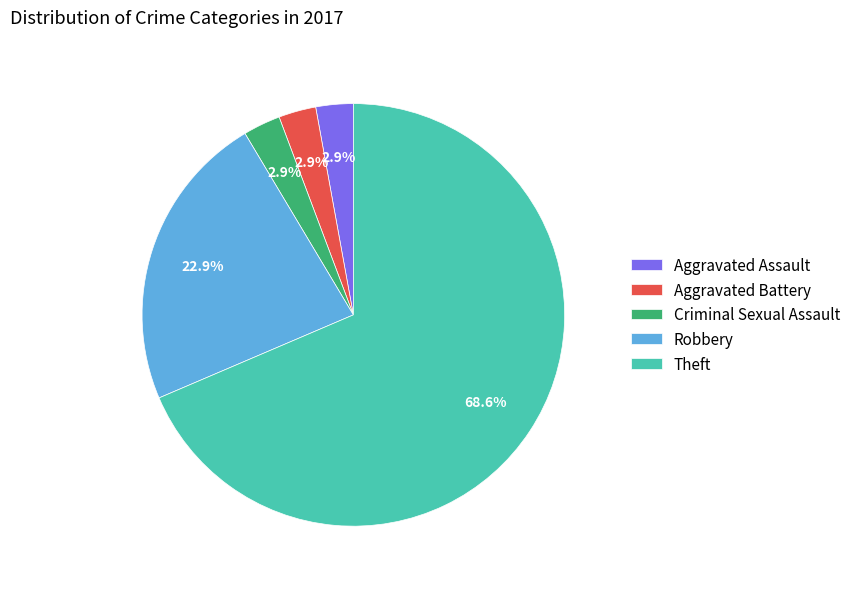

Which slice is the largest?

Theft